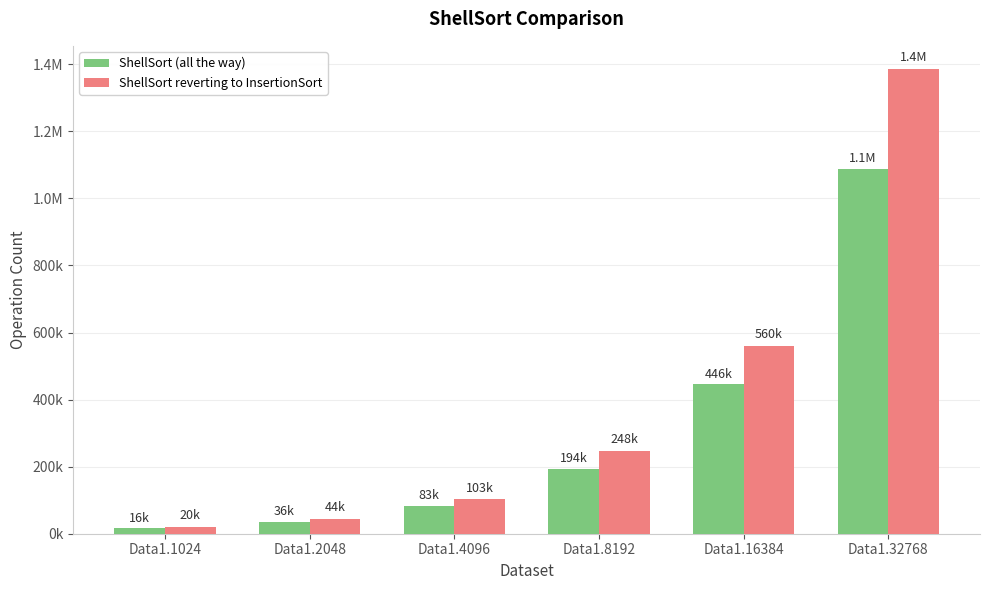

What are all the series names shown in the legend?

ShellSort (all the way), ShellSort reverting to InsertionSort